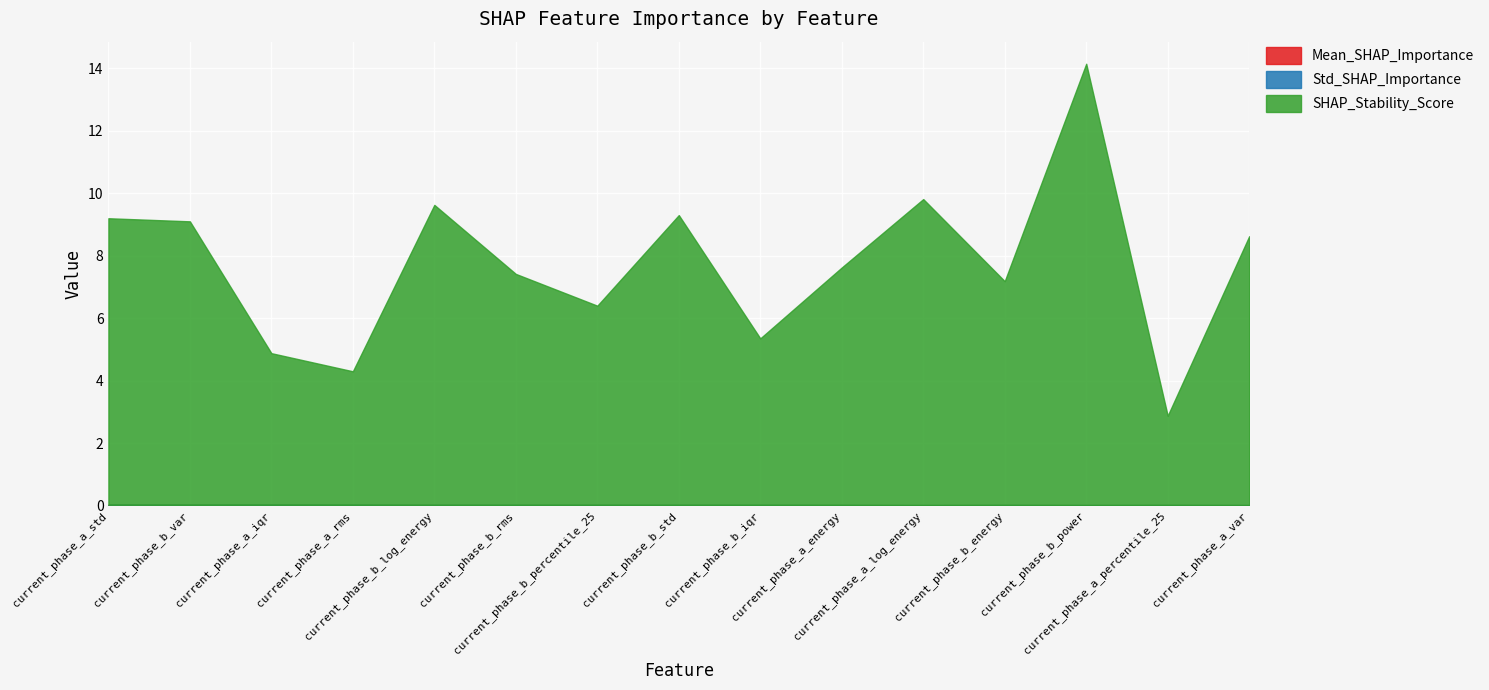

Reading left to right, what are all the values shown in this chart?

Mean_SHAP_Importance: 0.0	0.0	0.0	0.0	0.0	0.0	0.0	0.0	0.0	0.0	0.0	0.0	0.0	0.0	0.0
Std_SHAP_Importance: 0.0	0.0	0.0	0.0	0.0	0.0	0.0	0.0	0.0	0.0	0.0	0.0	0.0	0.0	0.0
SHAP_Stability_Score: 9.2	9.1	4.9	4.3	9.6	7.4	6.4	9.3	5.3	7.6	9.8	7.2	14.1	2.9	8.6